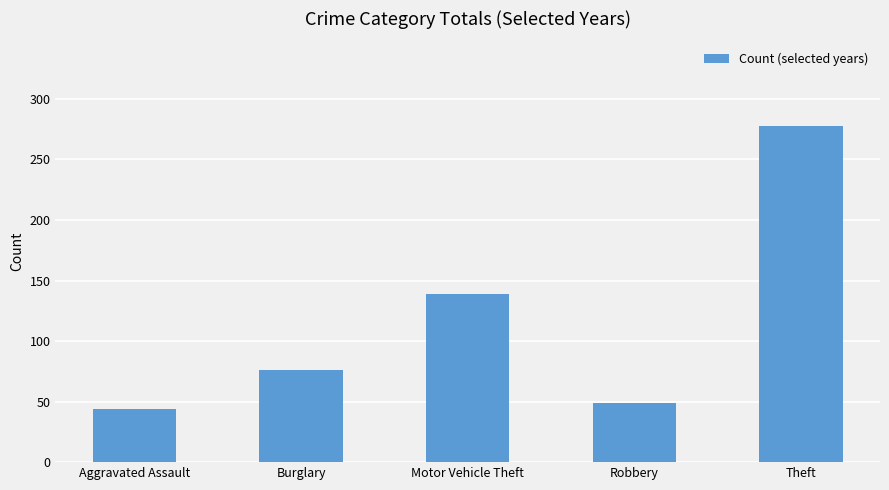

What is the sum of all values?

586